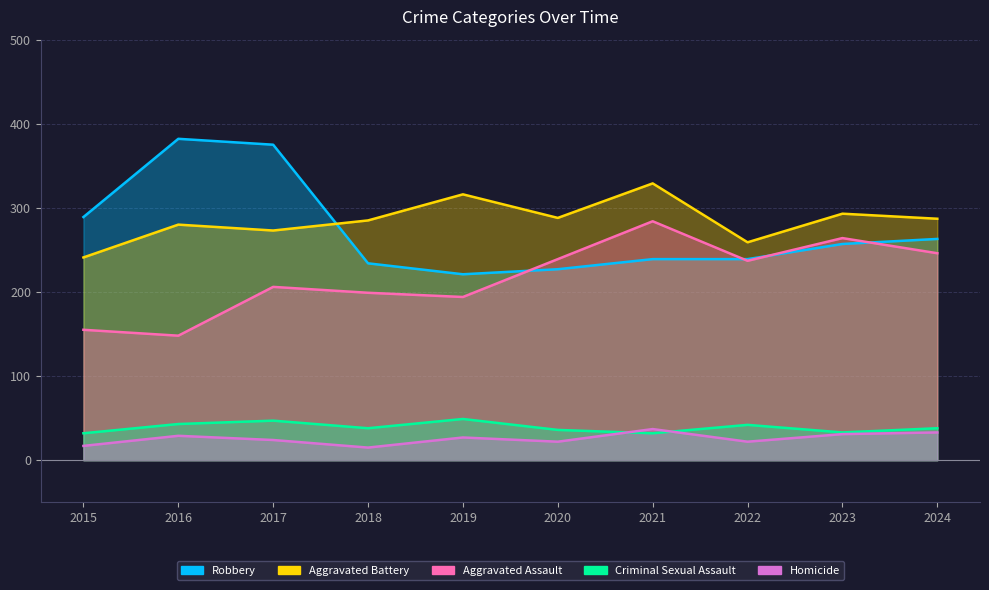

List the series in order of their peak value, highest first.

Robbery, Aggravated Battery, Aggravated Assault, Criminal Sexual Assault, Homicide